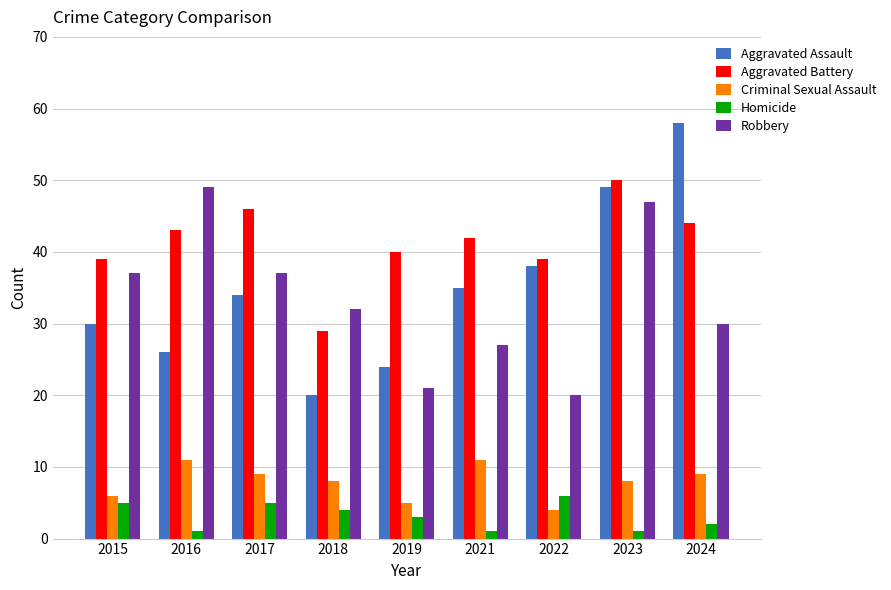

What is the sum of all Robbery values?

300